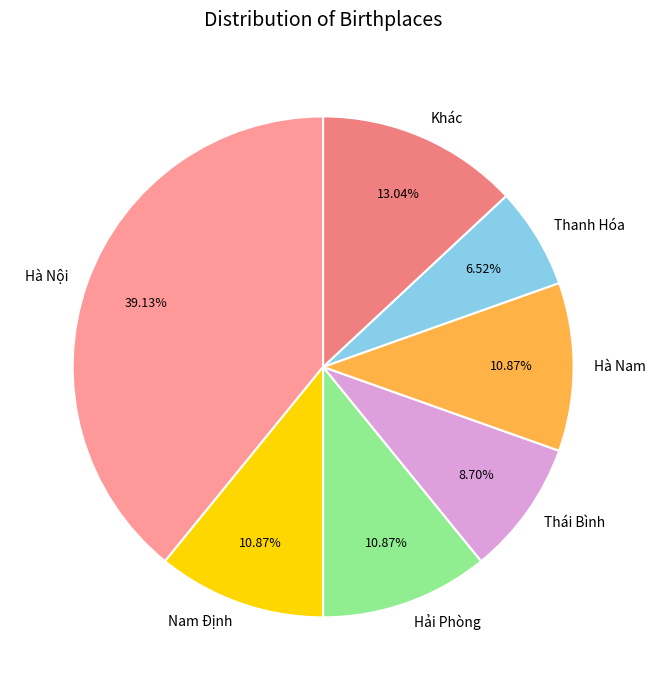

How many segments does this pie chart have?

7